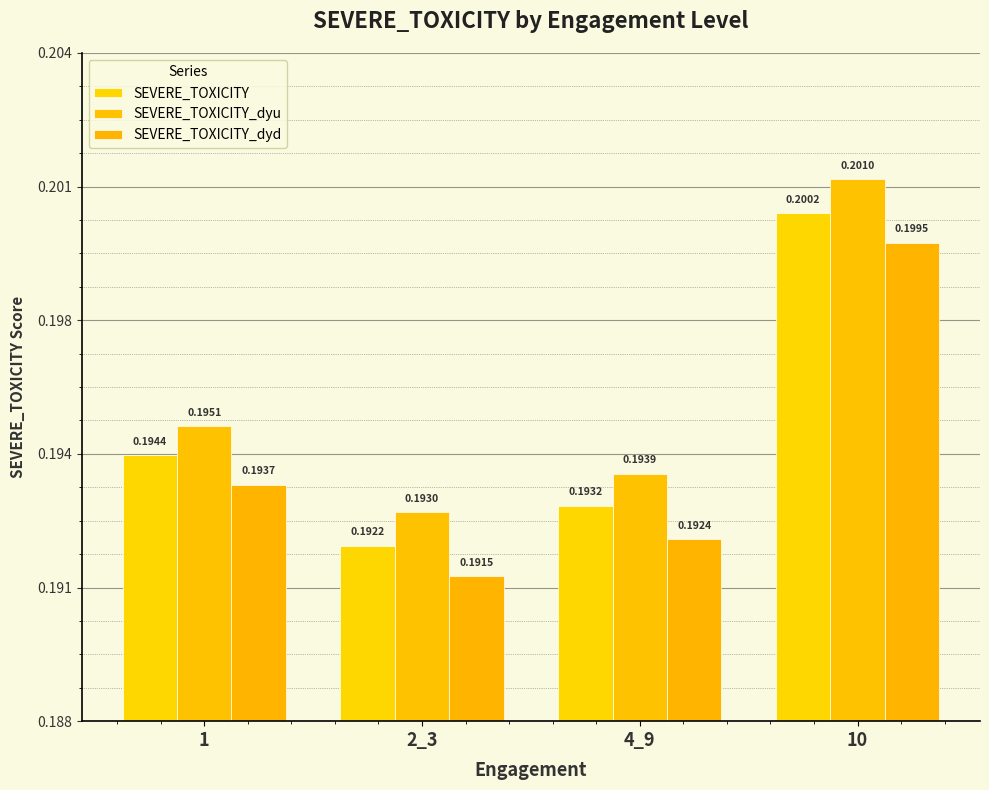

Does the chart contain any negative values?

No